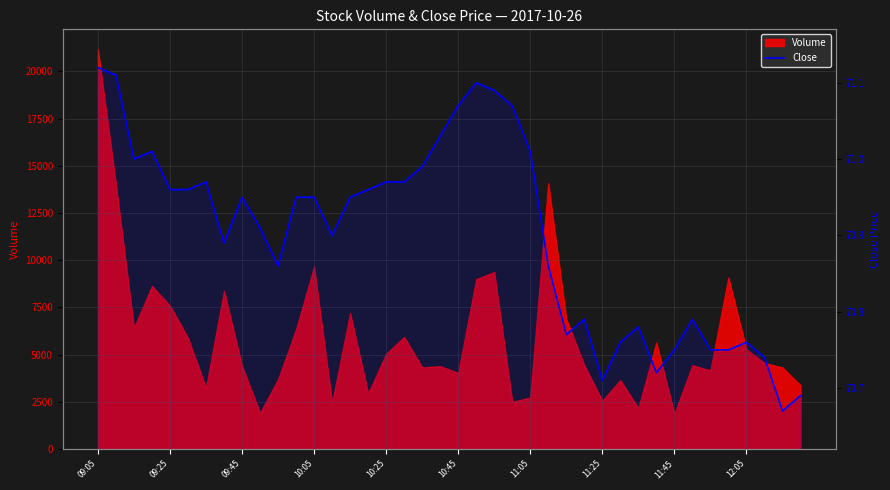

Which category has the highest value across all series?

09:05